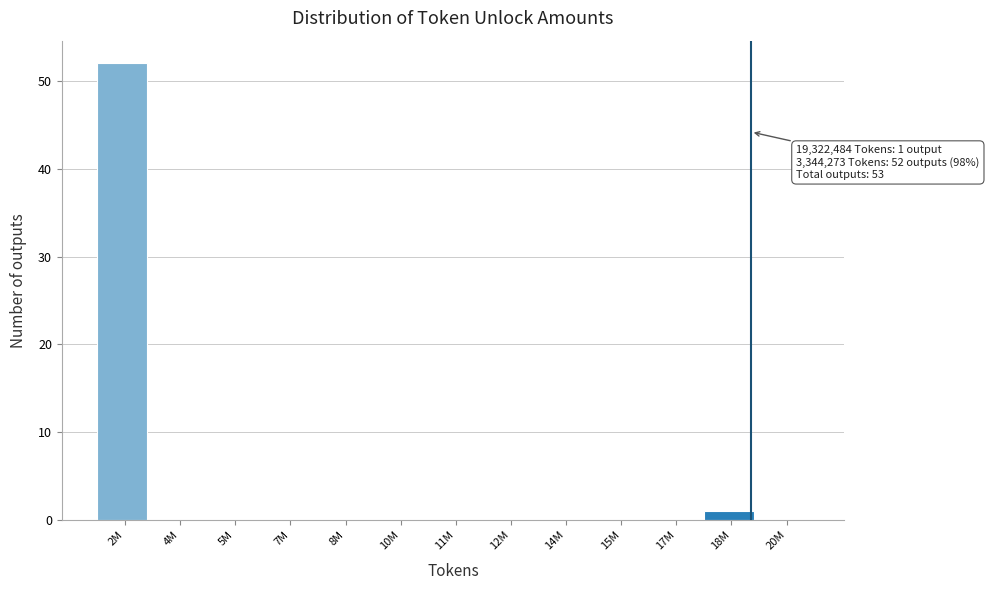

Reading left to right, what are all the values shown in this chart?

2M=52	4M=0	5M=0	7M=0	8M=0	10M=0	11M=0	12M=0	14M=0	15M=0	17M=0	18M=1	20M=0